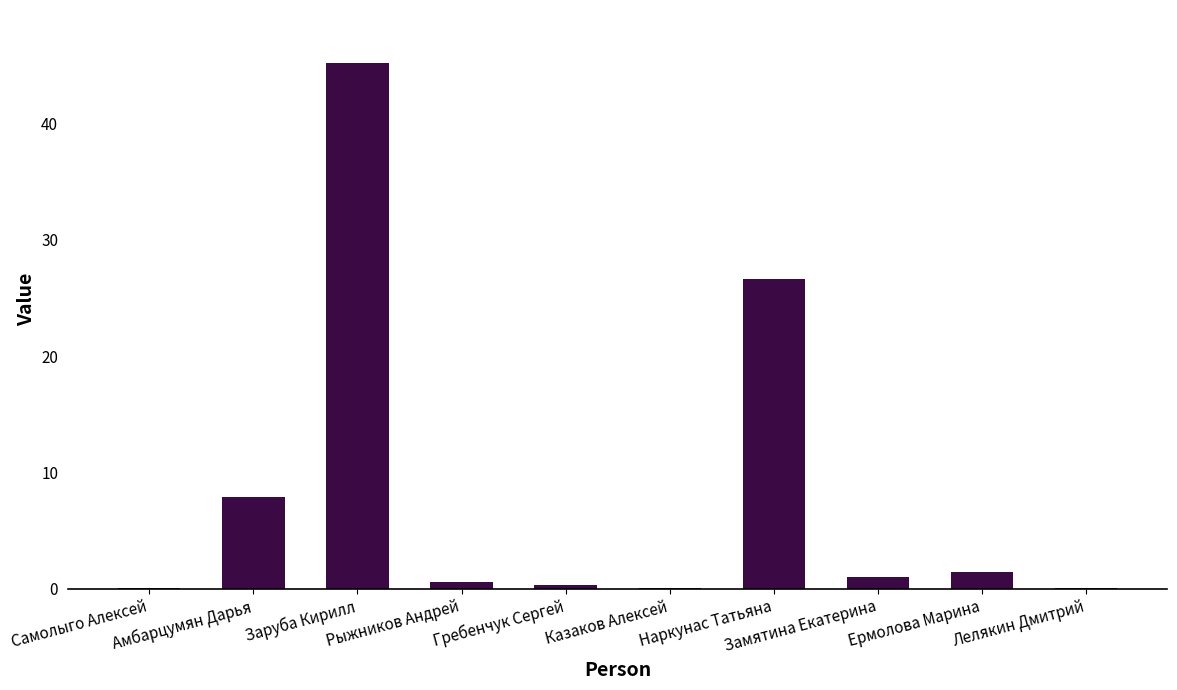

What is the maximum value shown in the chart?

45.2